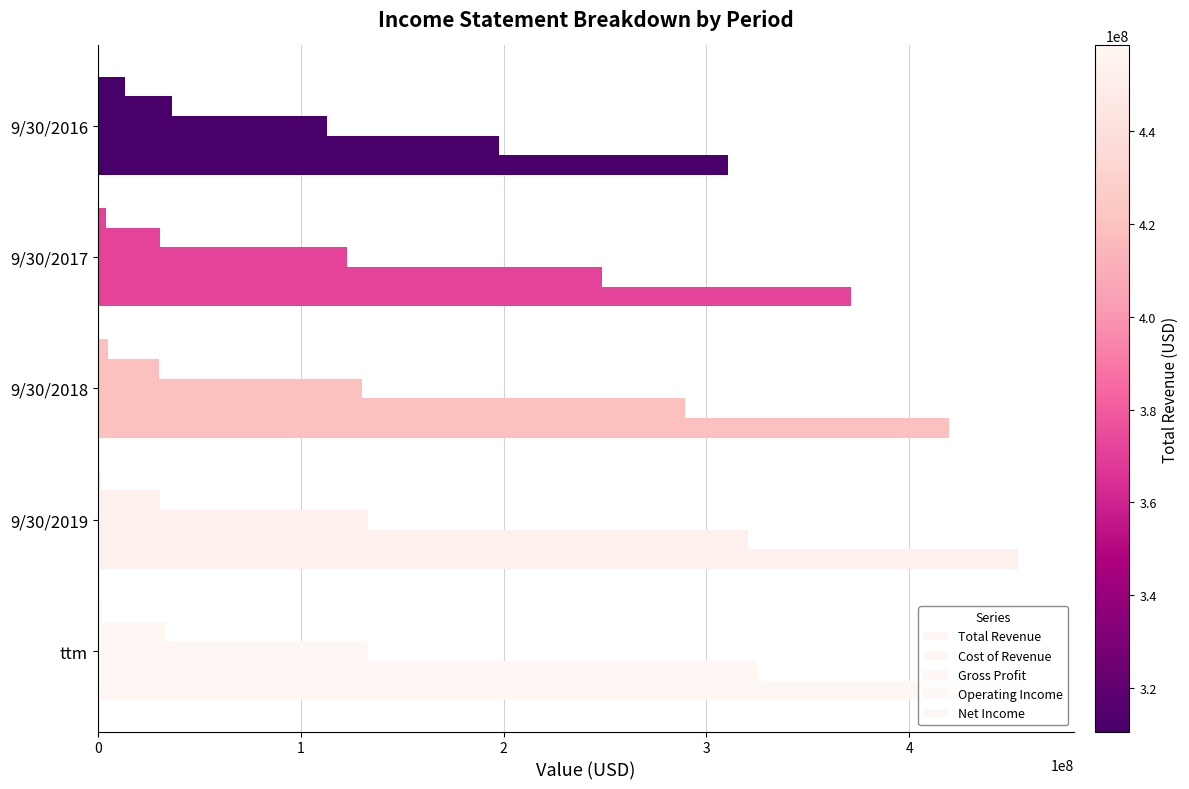

What is the total value across all series at 3?

777448000